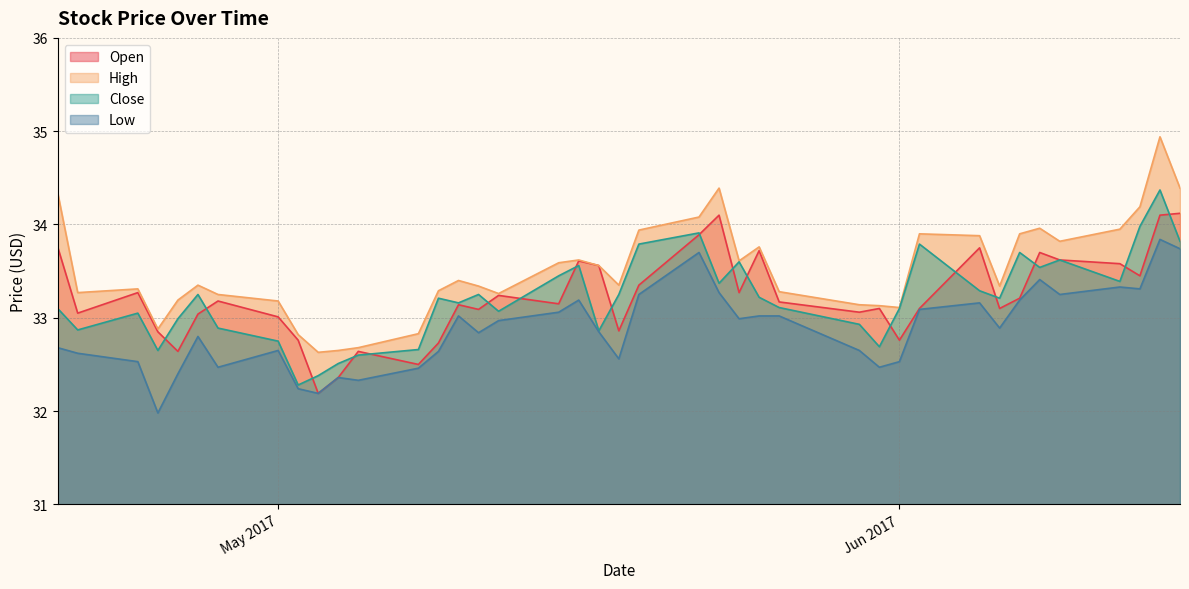

Between 2017-05-30 and 2017-05-24, which is larger?

2017-05-24